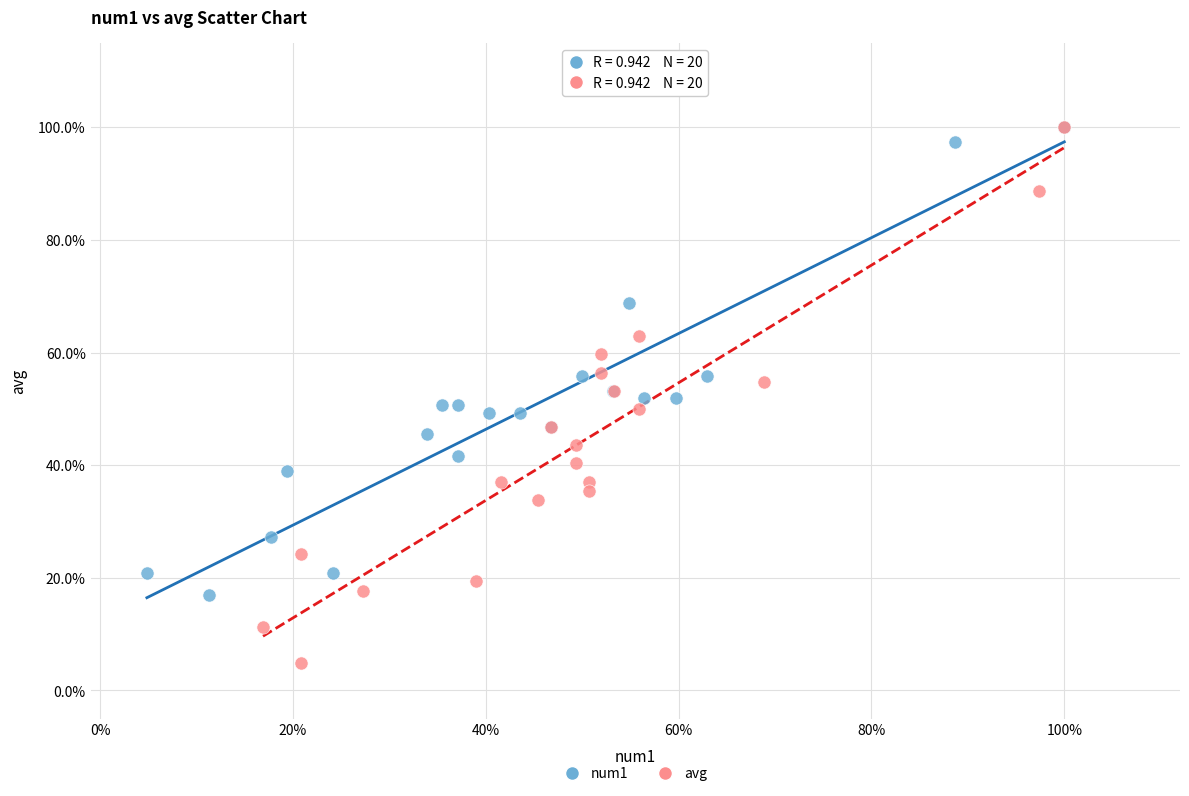

What are all the series names shown in the legend?

num1, avg